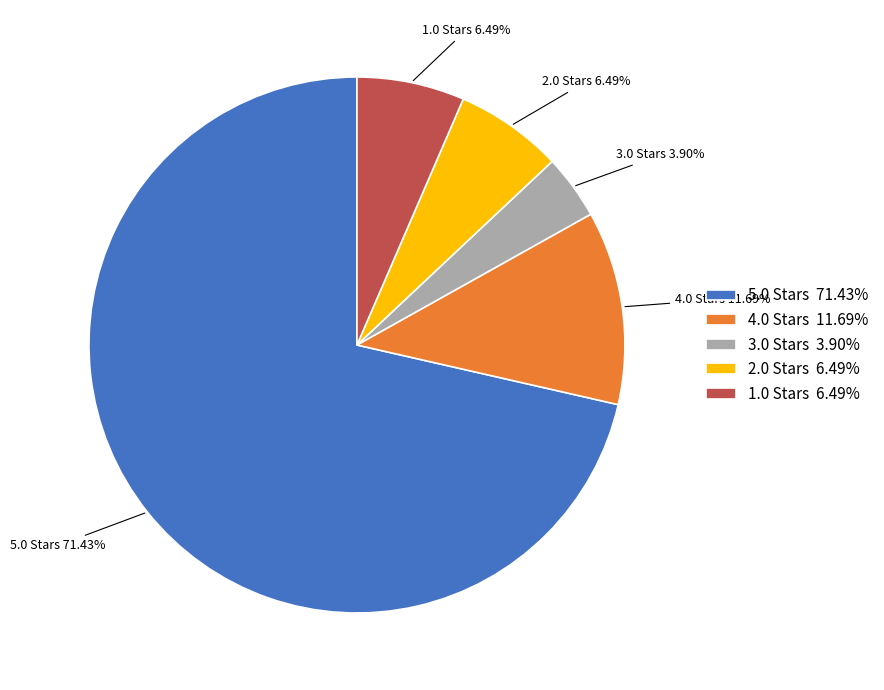

True or false: 4.0 accounts for 20% of the total.

False